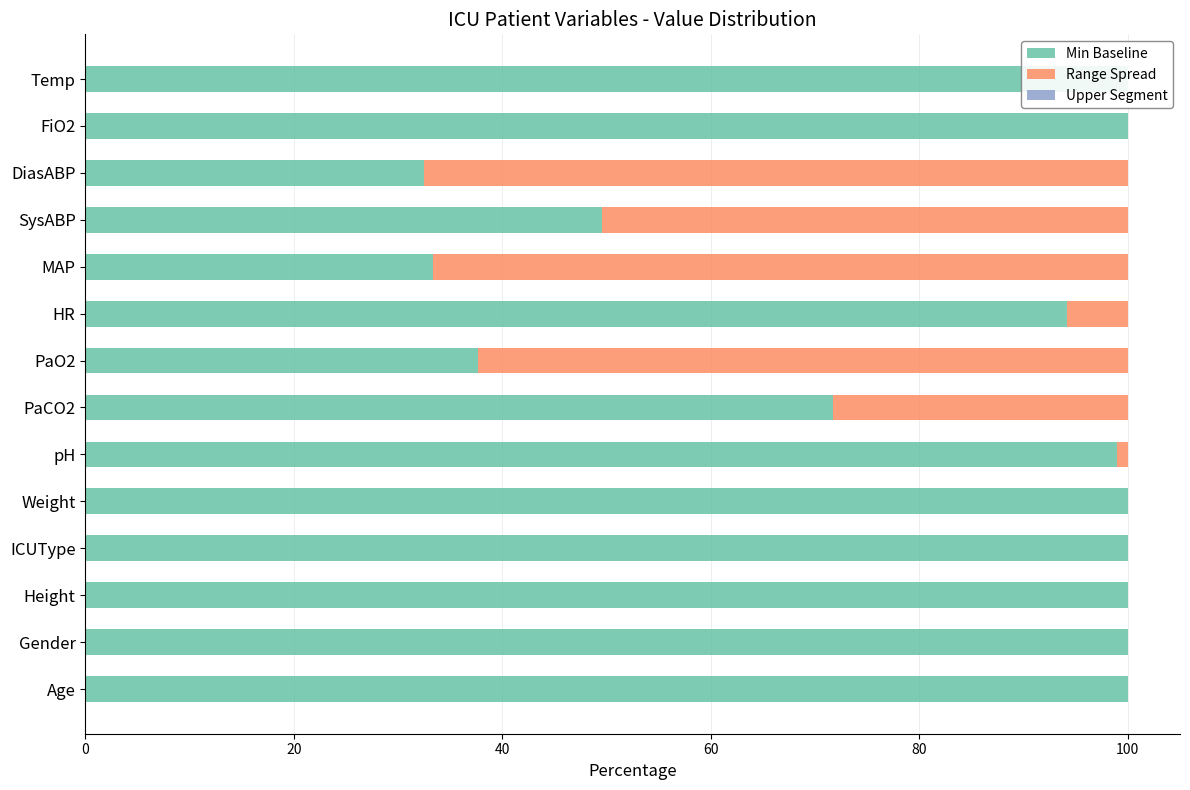

Which series has the widest spread of values?

Min Baseline